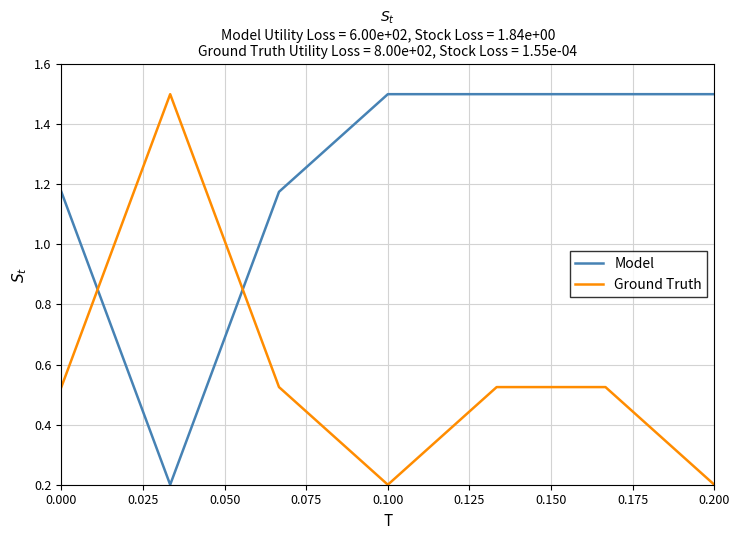

How many intersections are there between Ground Truth and Model?

2